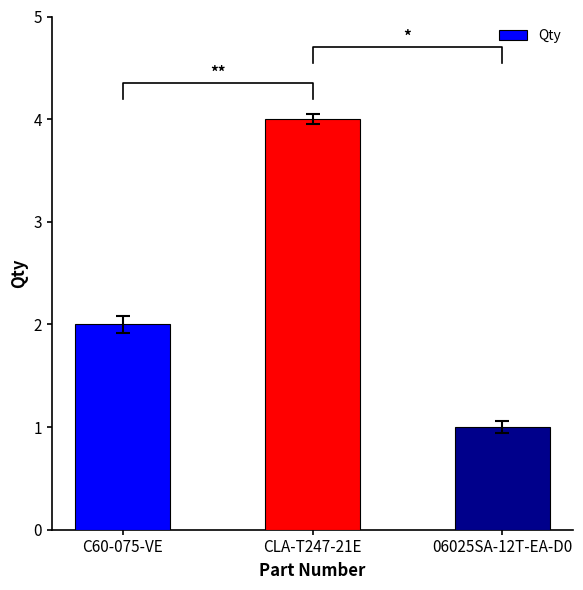

Does the chart contain any negative values?

No